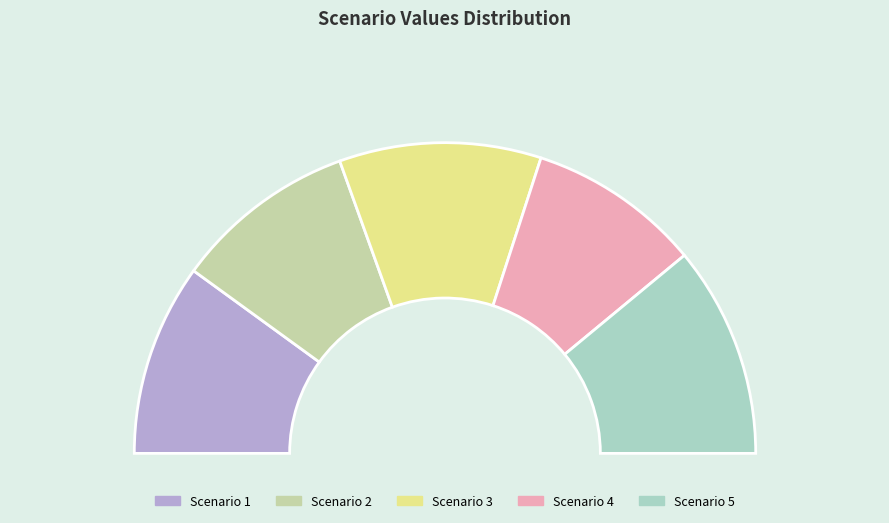

To the nearest percent, what is the difference between the largest and smallest slice percentages?

4%